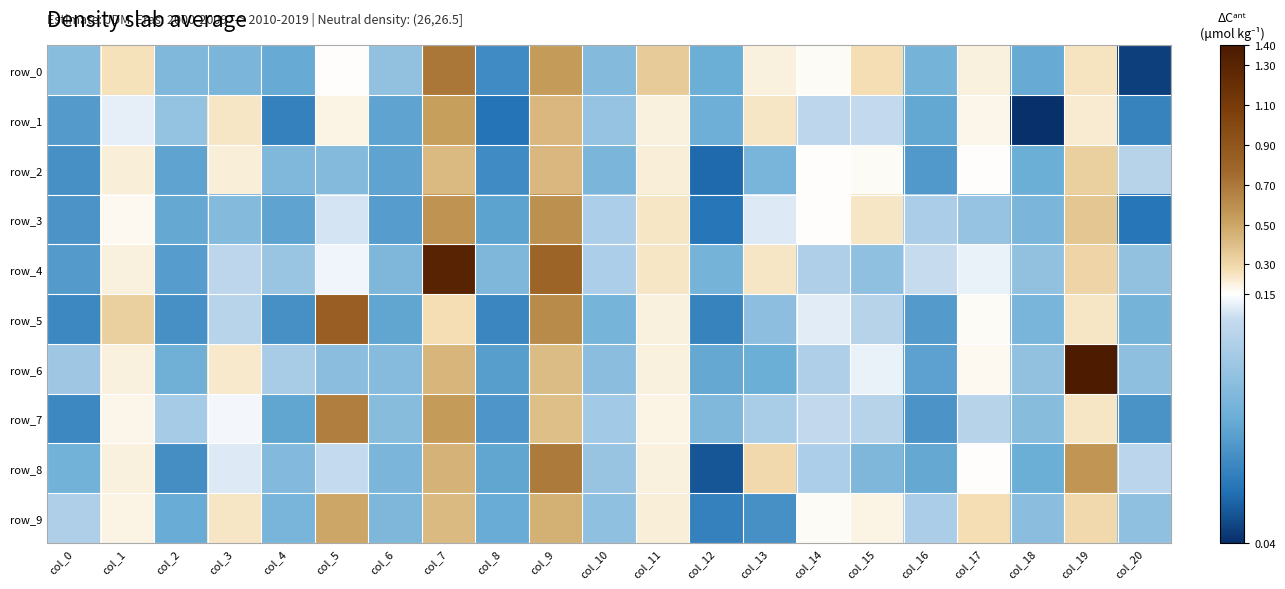

What is the average value of the row_7 series?

0.2